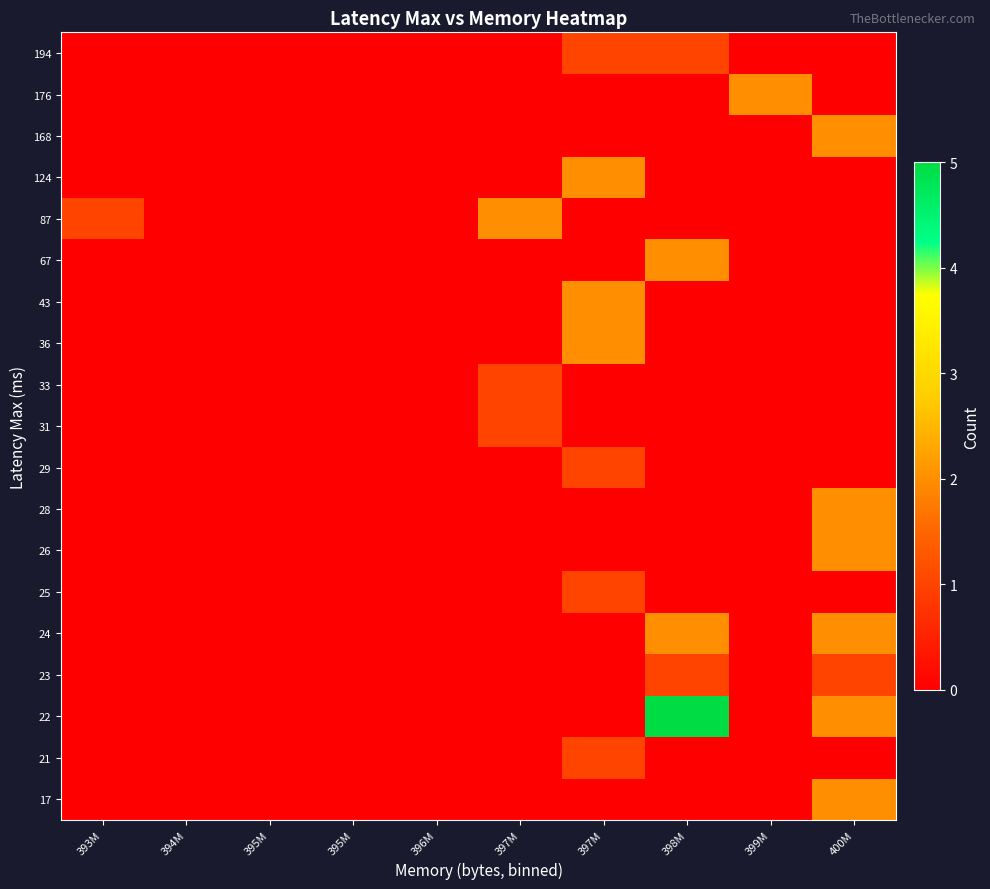

At how many categories does at least one series exceed 1?

5